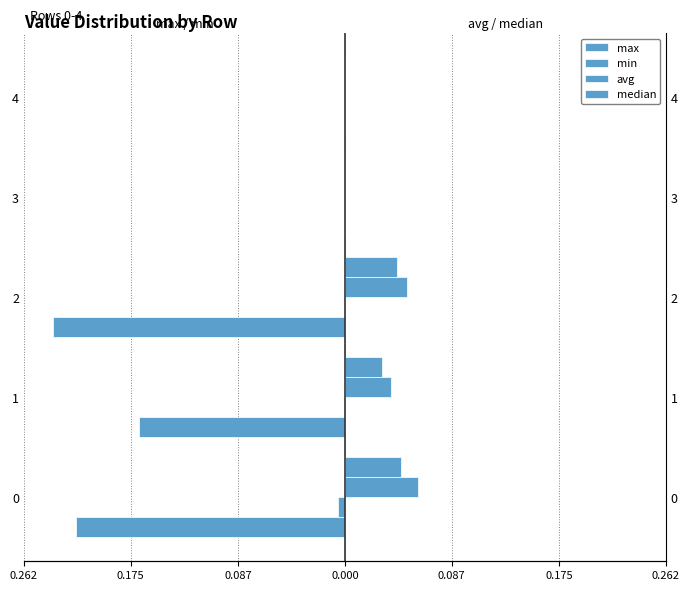

Rank the series by their maximum value, from lowest to highest.

max, min, median, avg